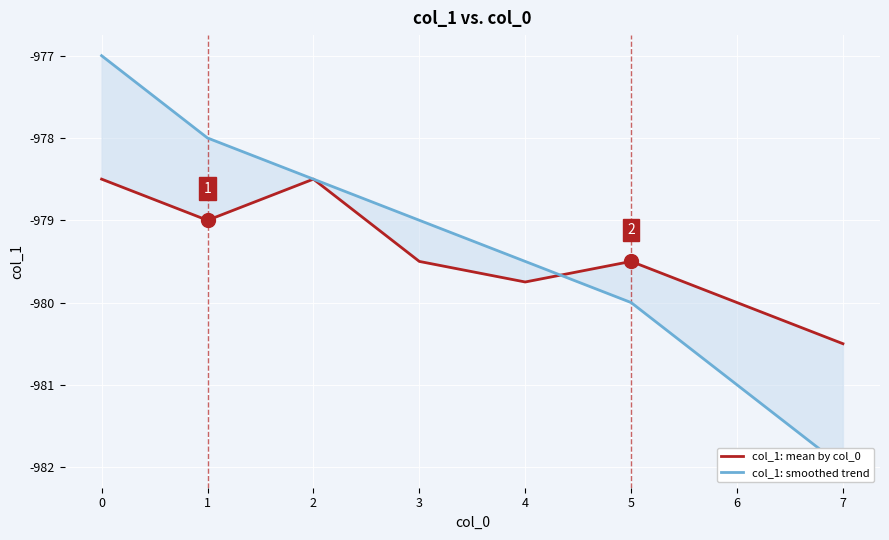

Reading left to right, extract all data points from this chart.

col_1: mean by col_0: -978.5	-979.0	-978.5	-979.5	-979.8	-979.5	-980.0	-980.5
col_1: smoothed trend: -977.0	-978.0	-978.5	-979.0	-979.5	-980.0	-981.0	-982.0